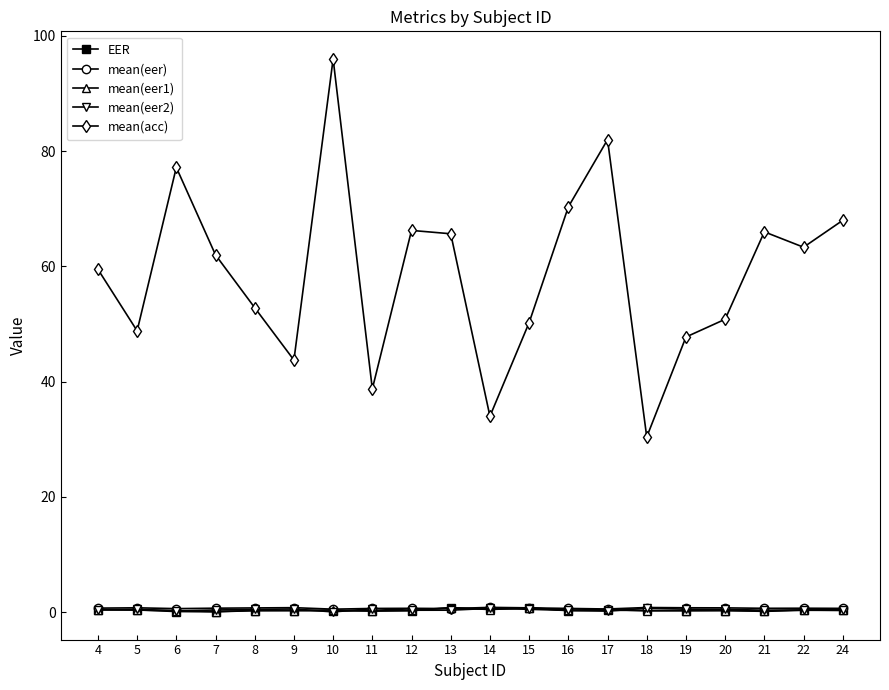

True or false: mean(acc) and EER cross at least once.

False